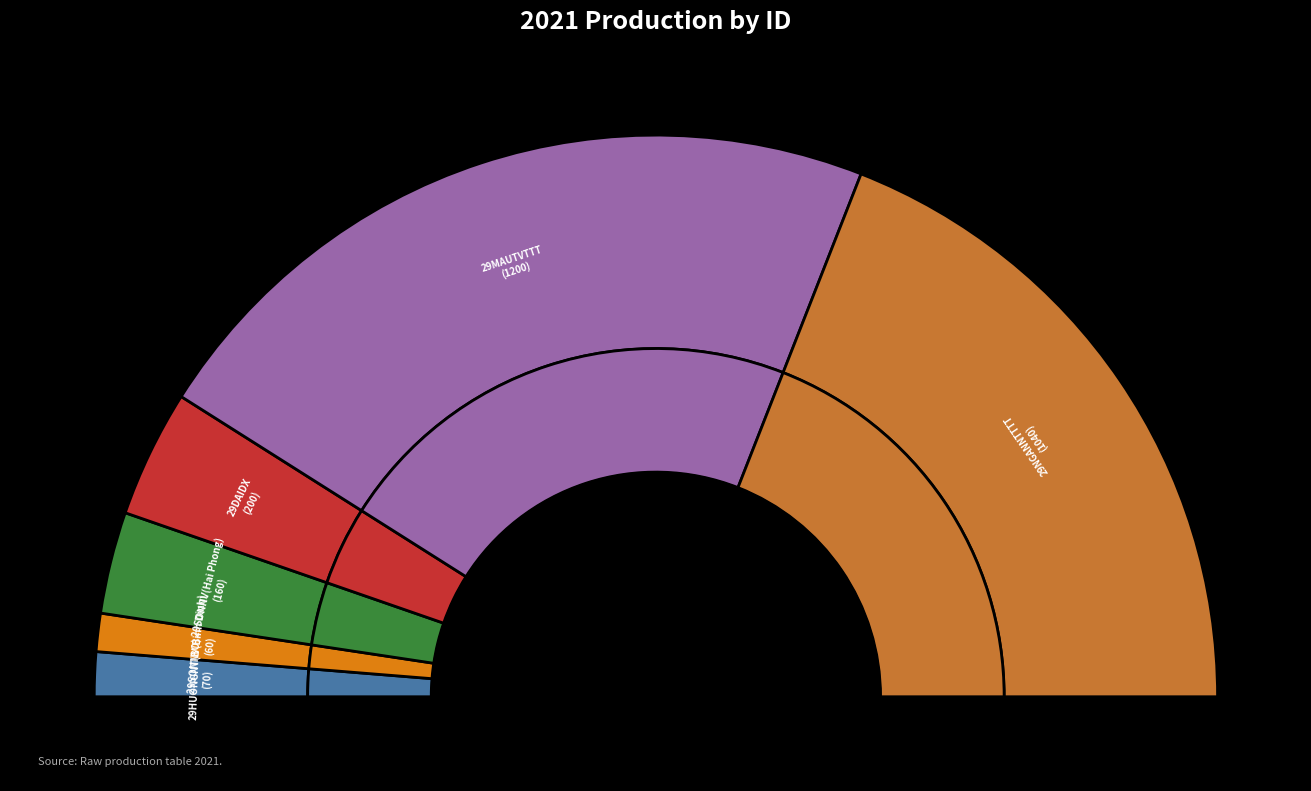

Count the number of slices in the pie.

6